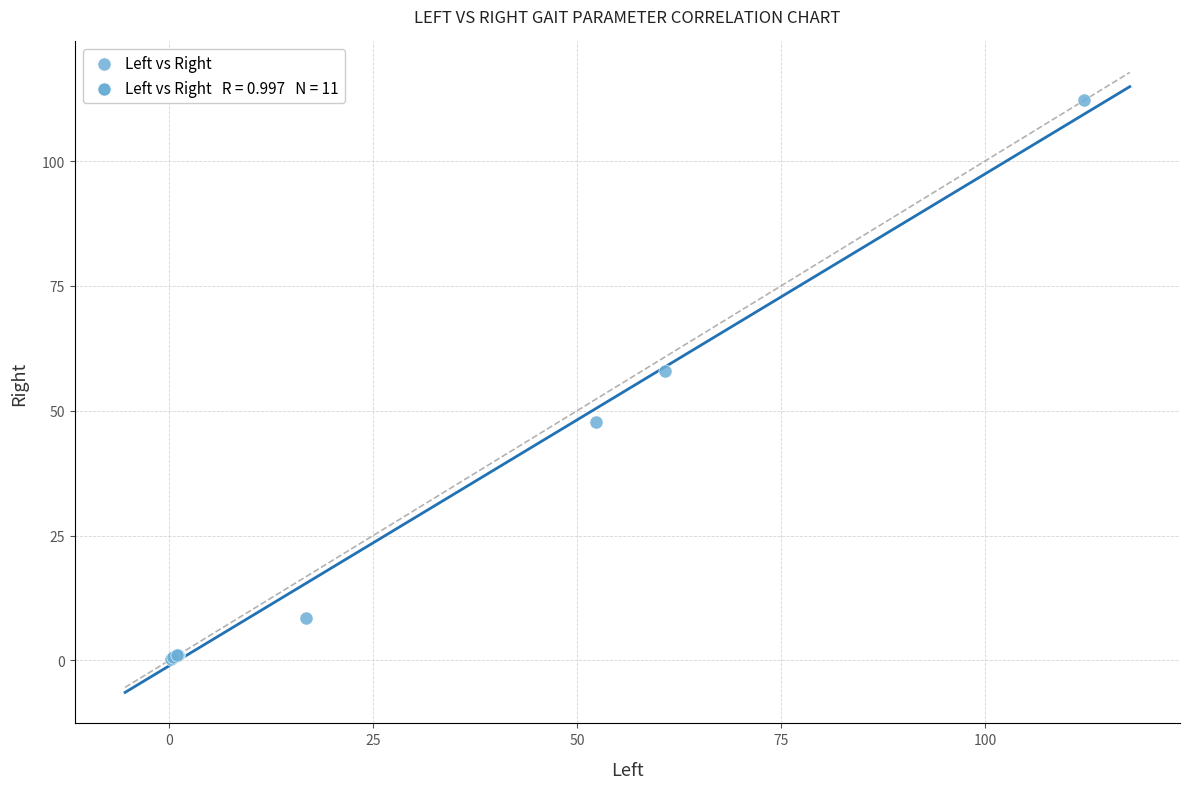

What Y value in the scatter plot is closest to 56?

57.9